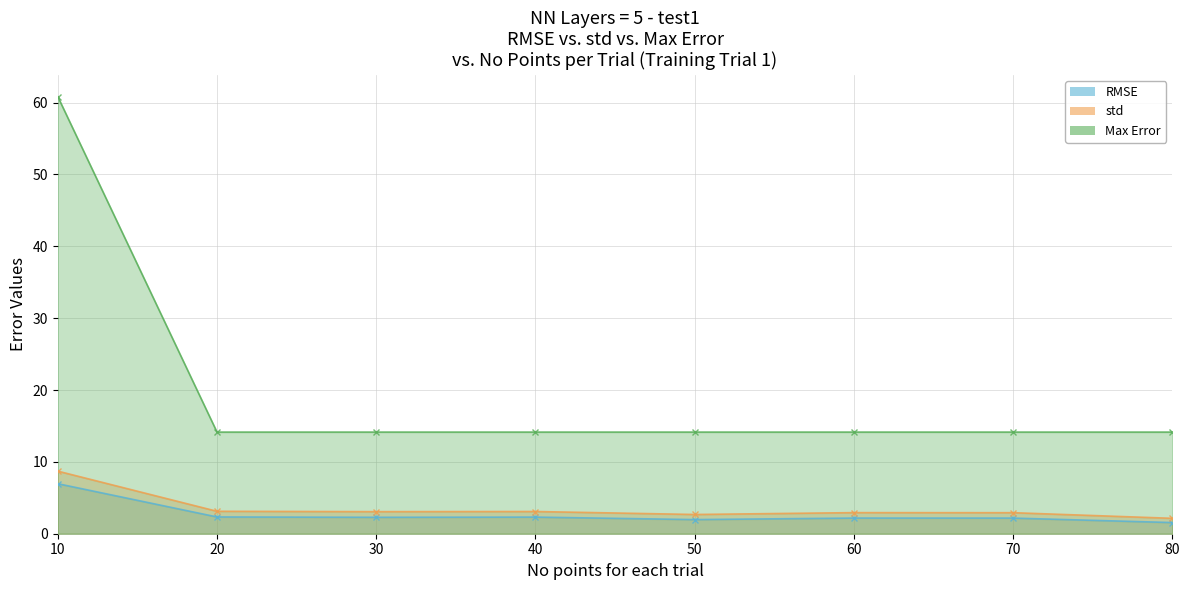

Read the std value at 50.

2.7